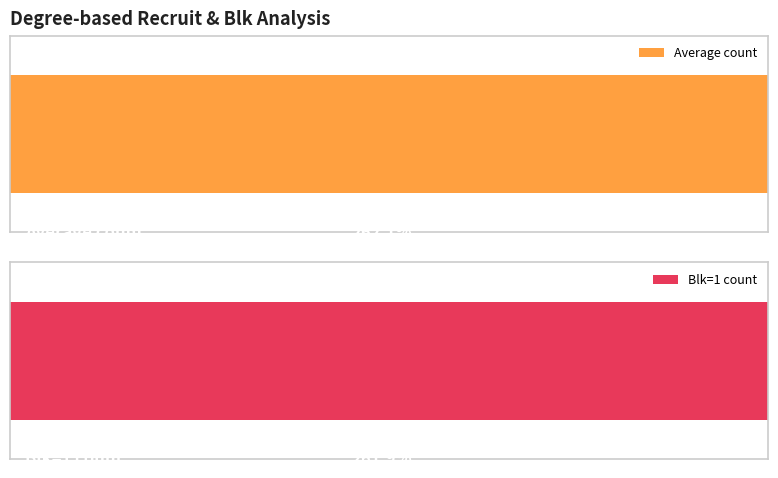

List the labels in order of Average count value, largest first.

6, 7, 5, 8, 9, 4, 10, 3